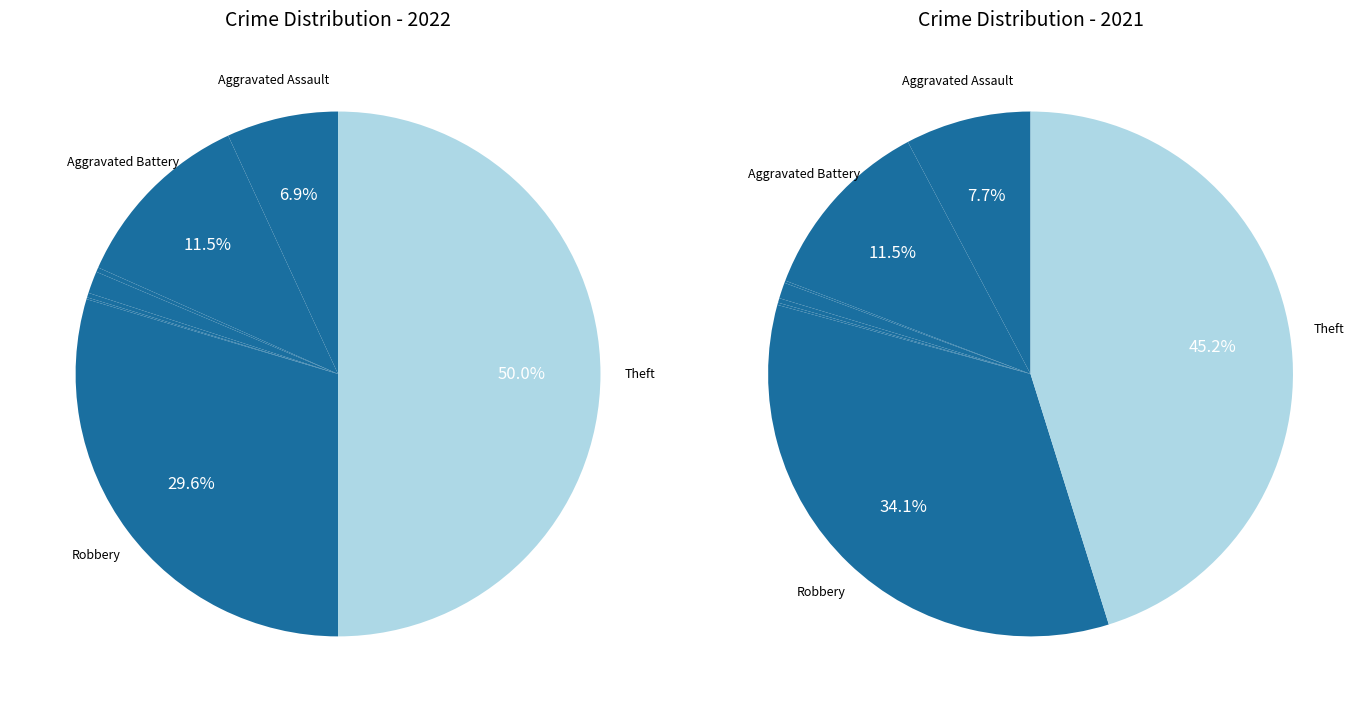

What is the spread (max minus min) of values at values_2021?

39